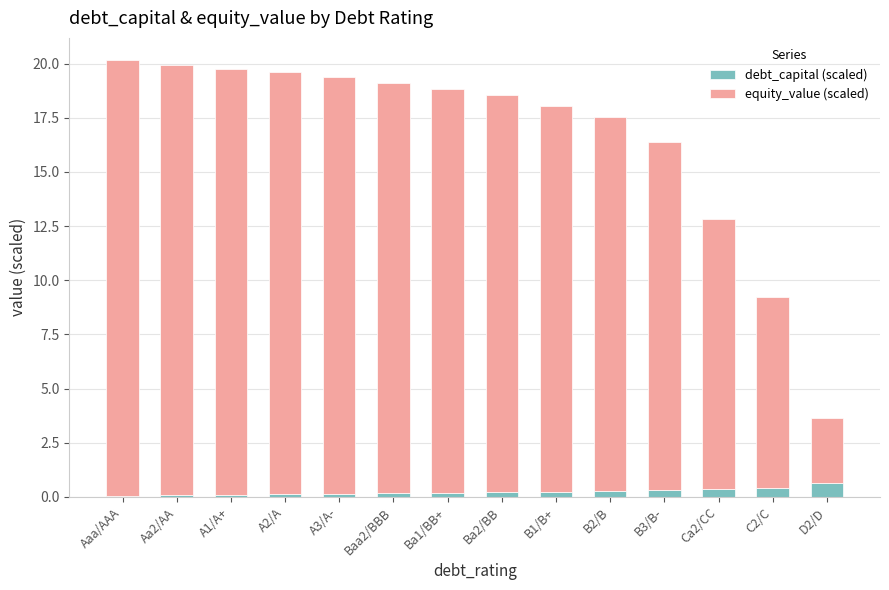

What is the maximum value for debt_capital (scaled)?

0.6